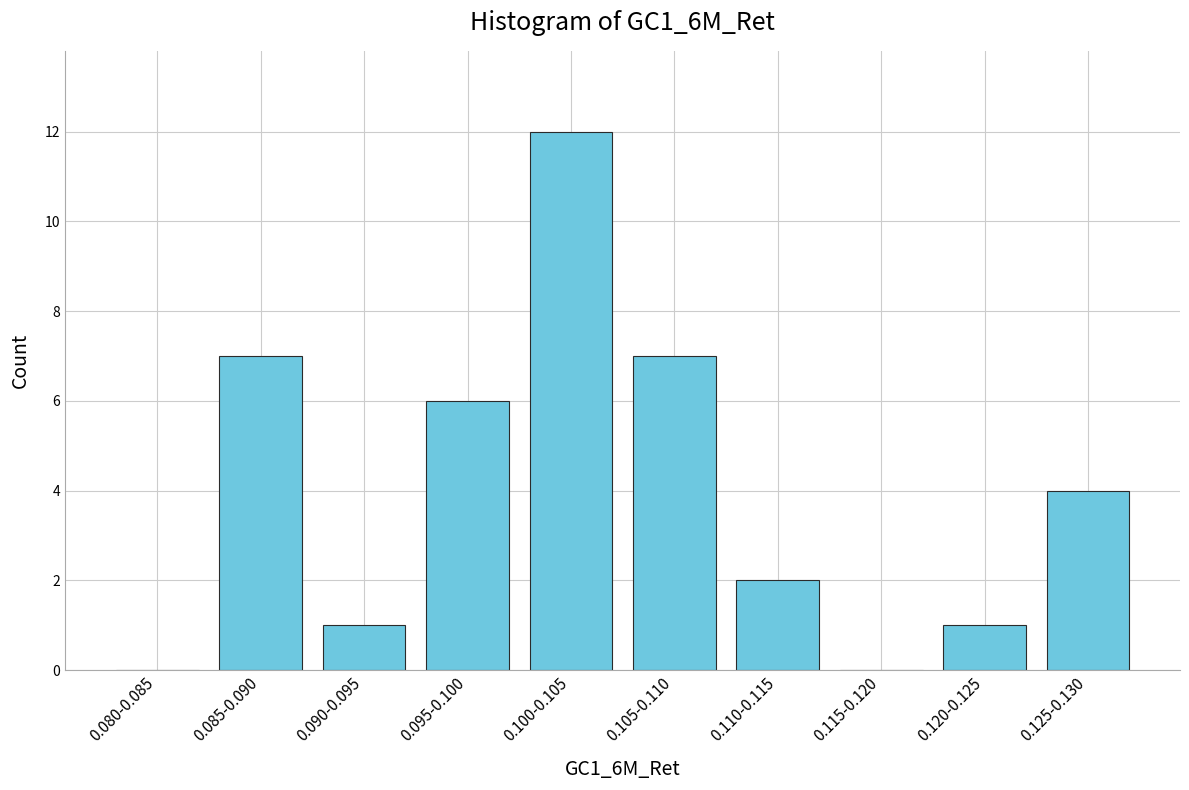

Reading left to right, transcribe all the data shown in this chart.

0.080-0.085=0	0.085-0.090=7	0.090-0.095=1	0.095-0.100=6	0.100-0.105=12	0.105-0.110=7	0.110-0.115=2	0.115-0.120=0	0.120-0.125=1	0.125-0.130=4